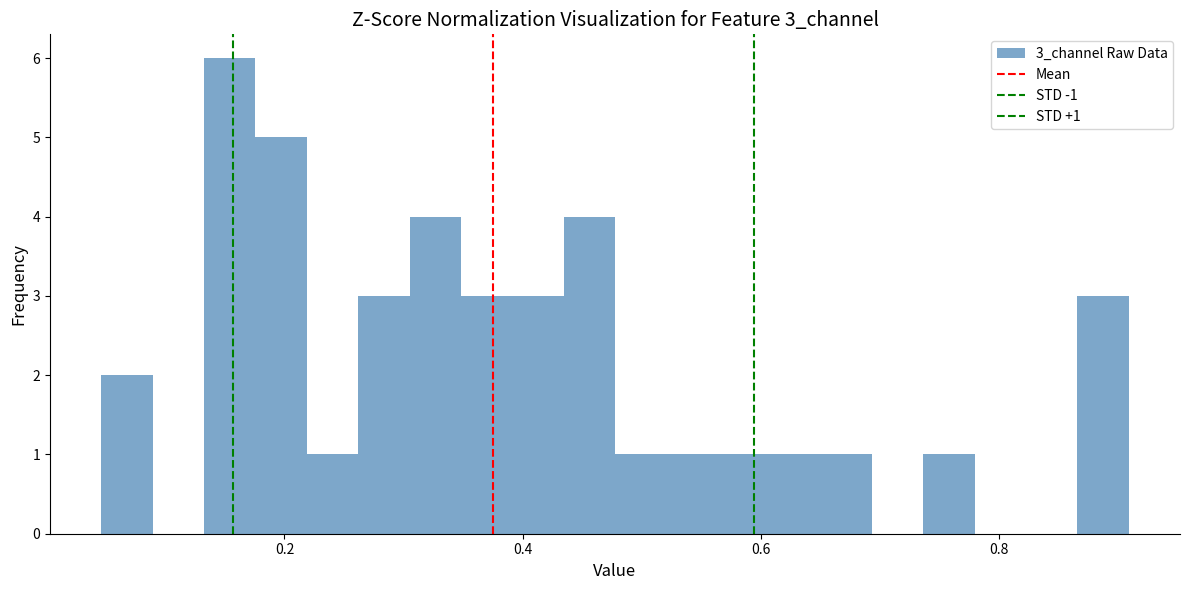

Read against the x-axis, roughly where is the centre of the tallest bar?

0.16